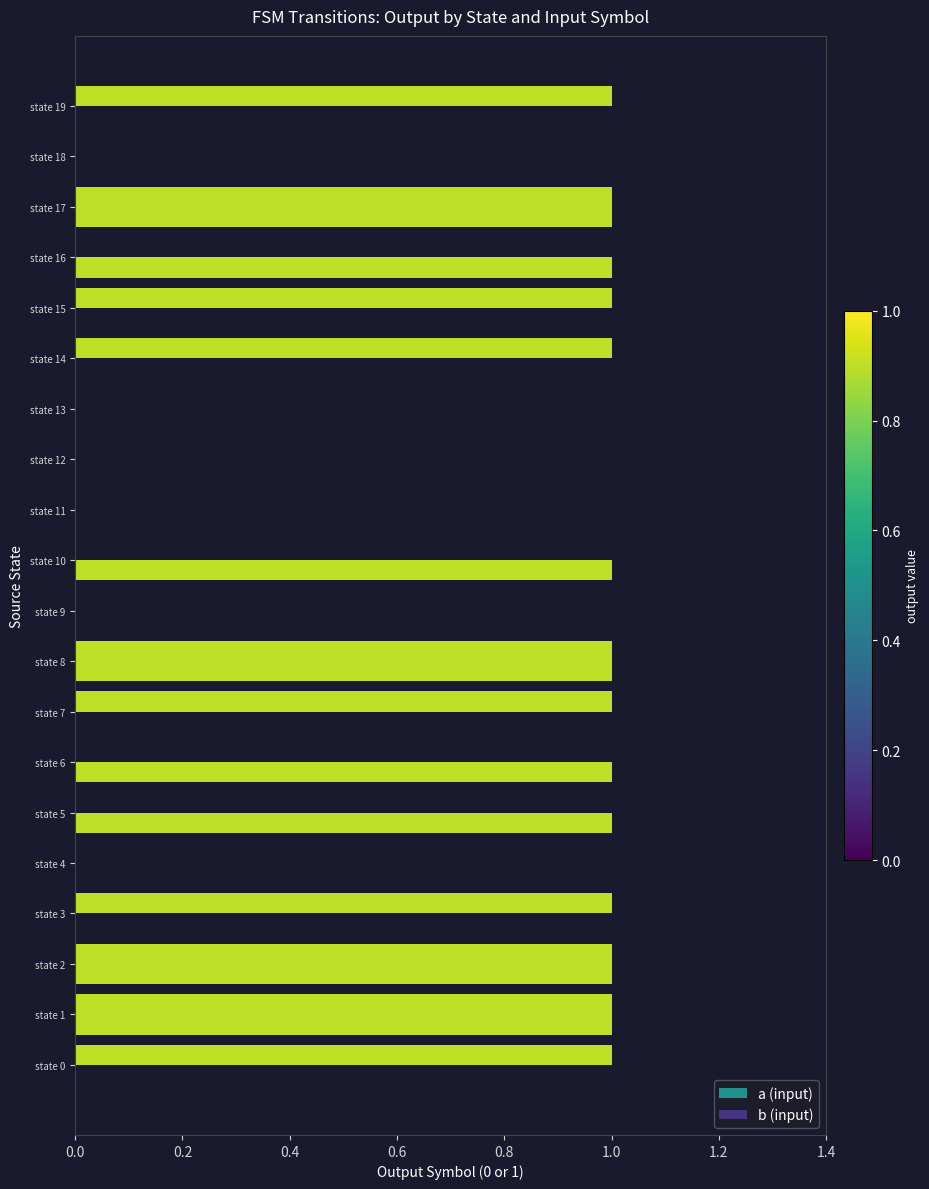

How many data points does each series have?

20